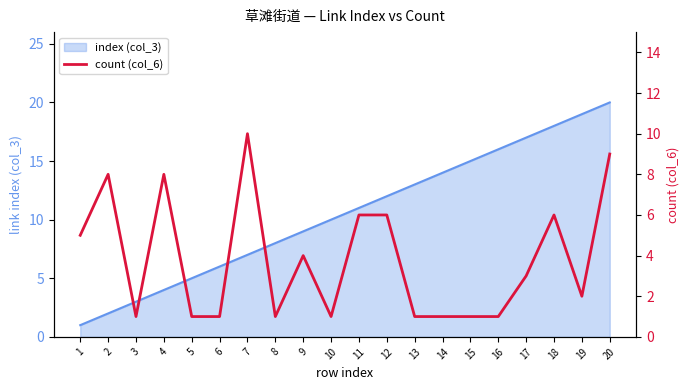

The value of index (col_3) at 12 is 19. True or false?

False